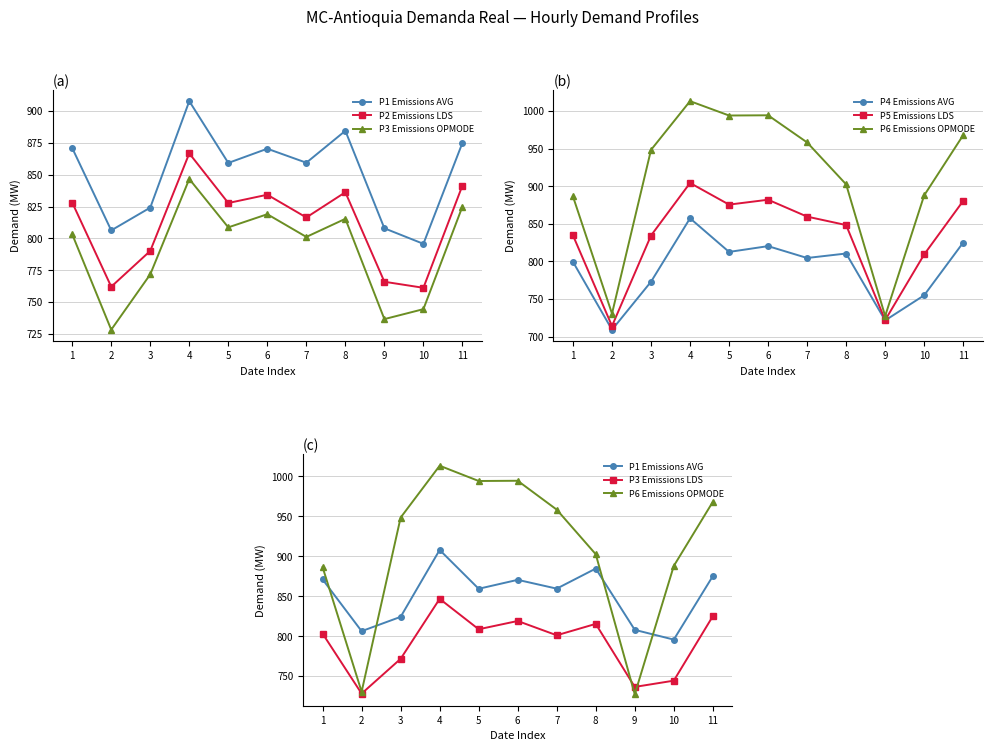

True or false: P2 and P5 cross at least once.

True